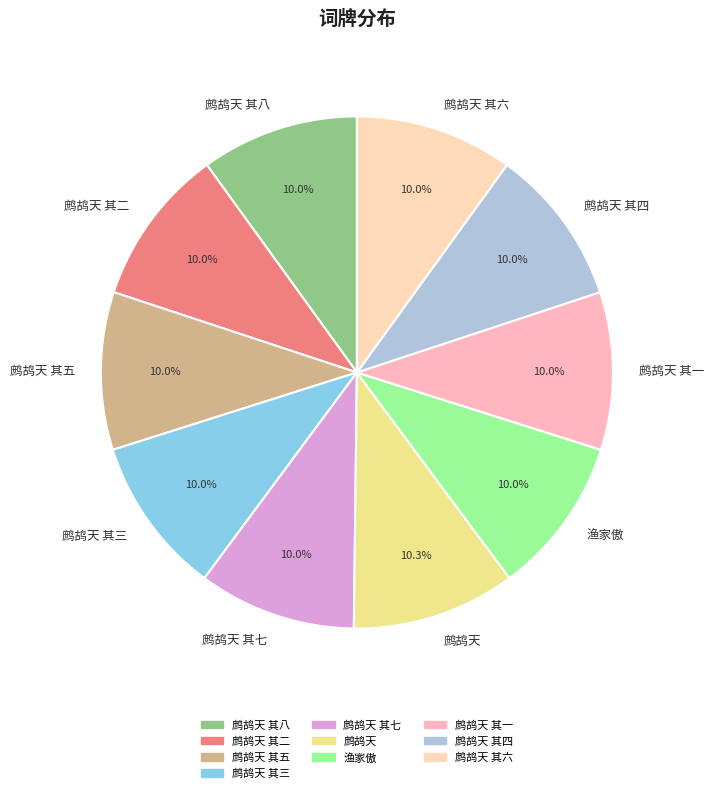

What is the ratio of the value at 渔家傲 to the value at 鹧鸪天 其六?

1.0